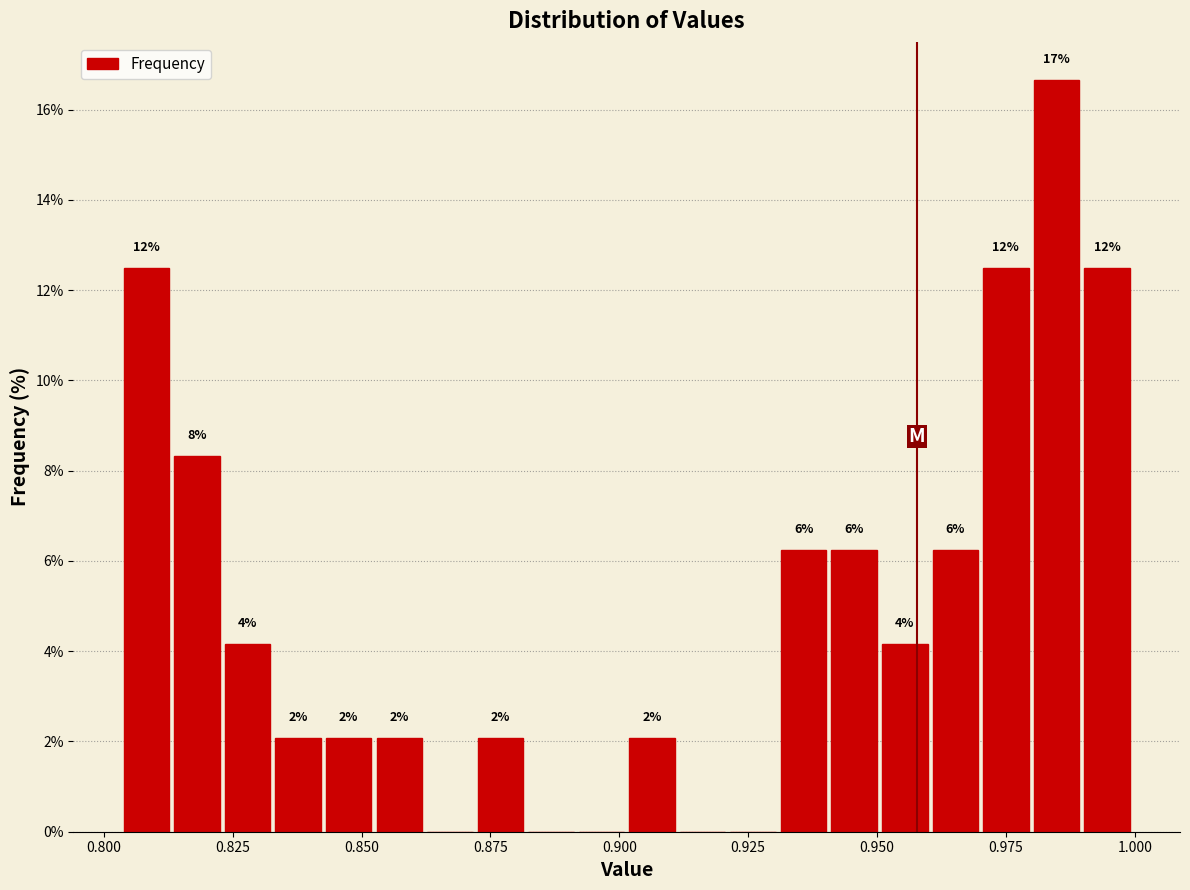

Around what value on the x-axis is the tallest bar? Give the approximate position of its centre, as read against the axis.

0.985